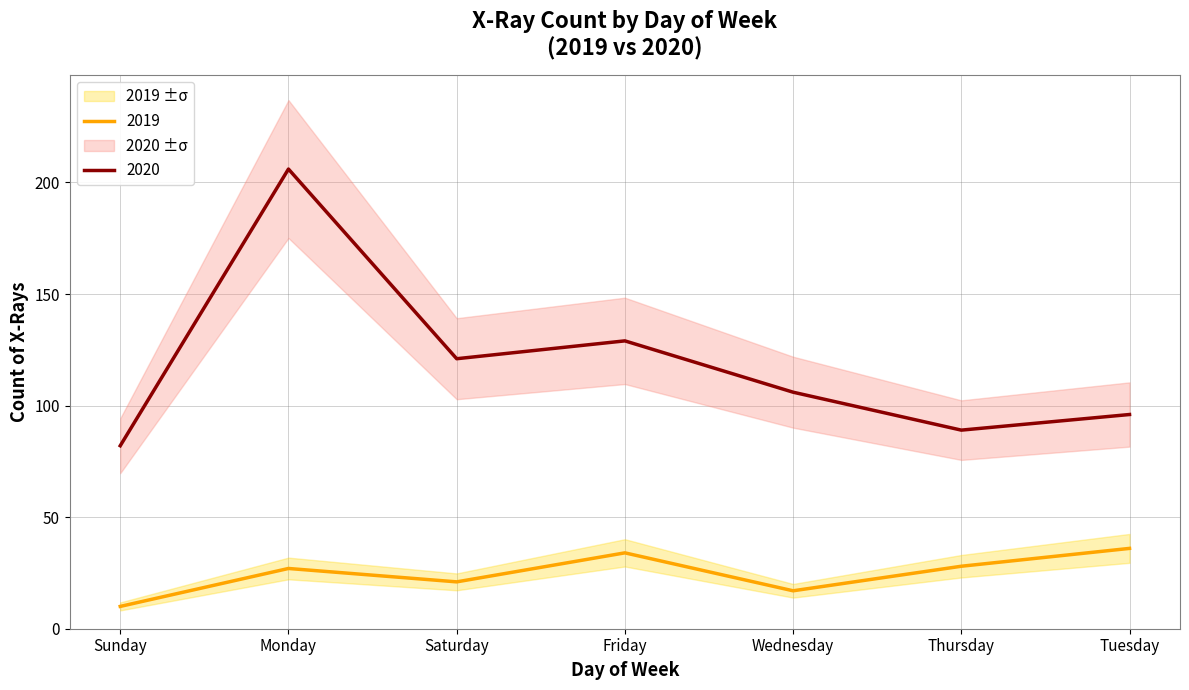

Where does the 2019_count series first go above 27?

Friday